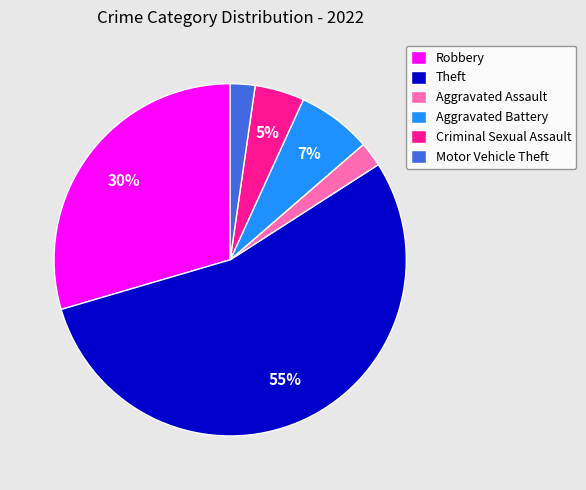

True or false: Robbery accounts for 10% of the total.

False